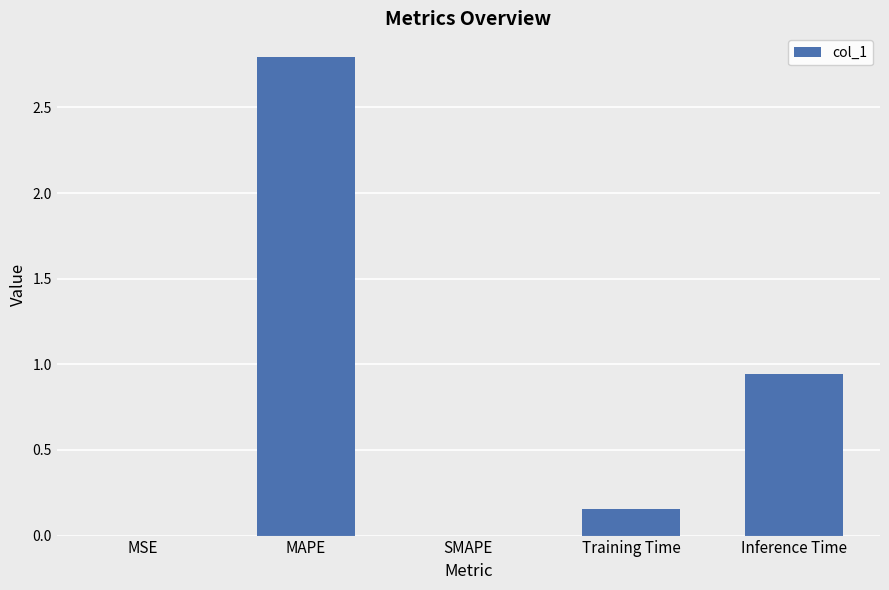

Where is the data nearest to the value 1?

Inference Time